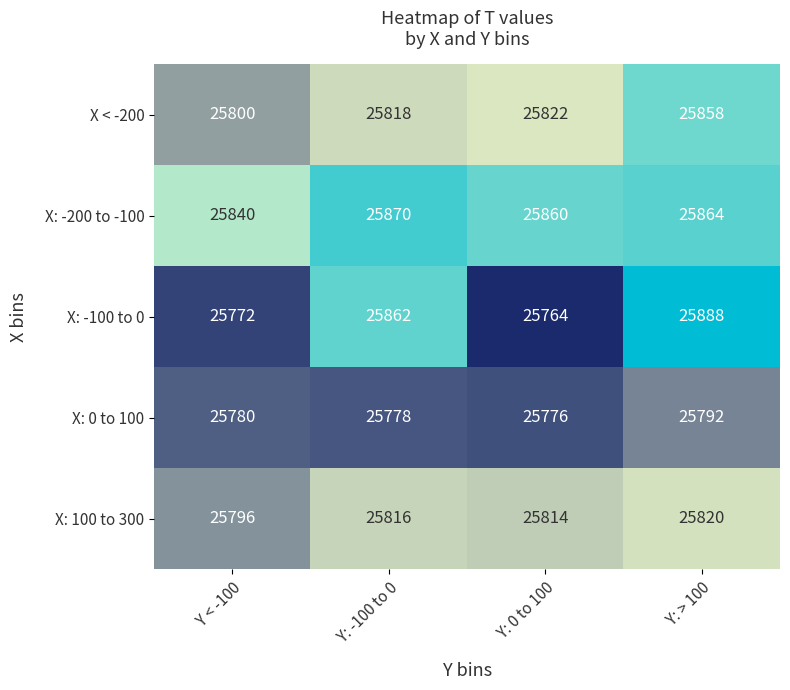

Is it true that X: -100 to 0 equals 10734 at Y < -100?

False